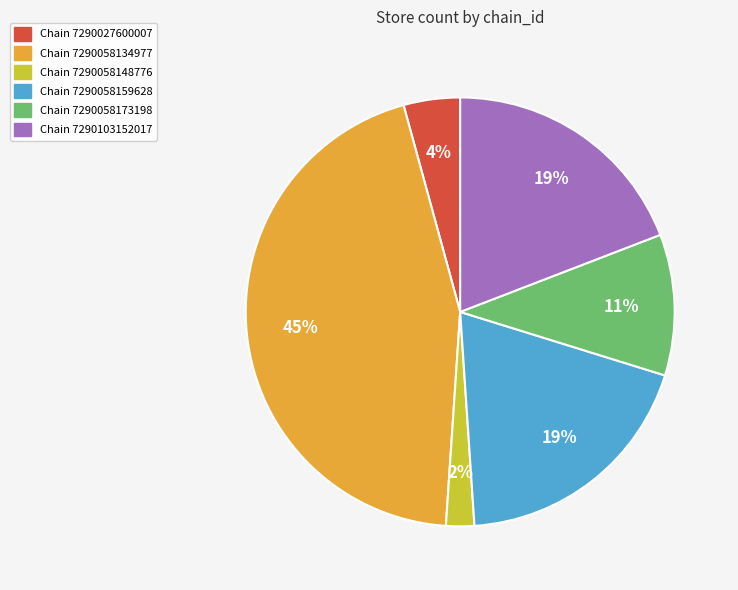

How many segments does this pie chart have?

6